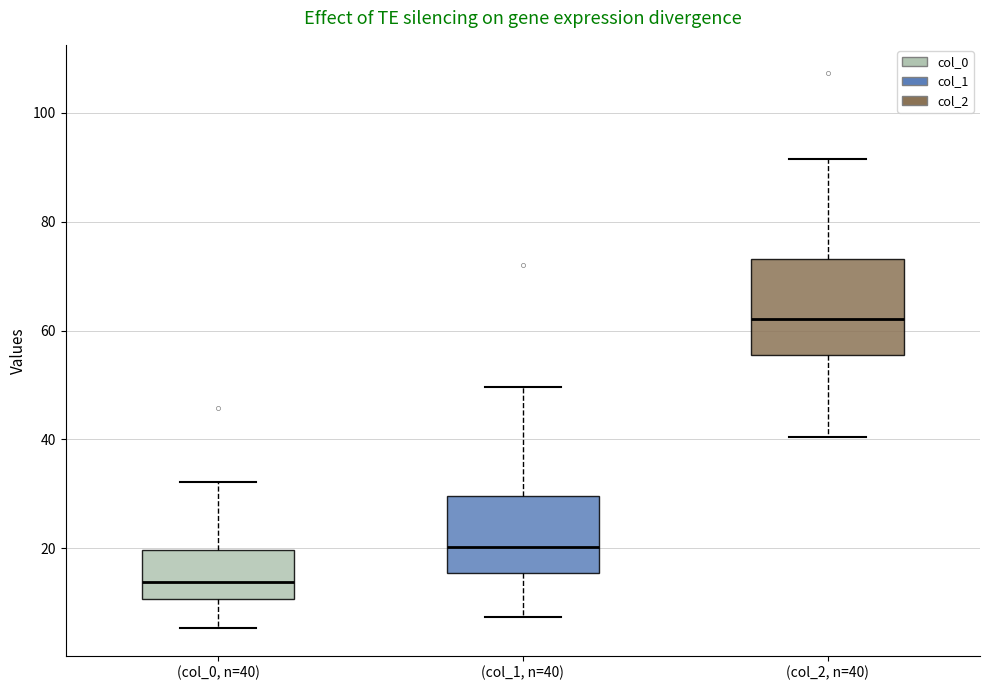

Where is the upper edge of the box for (col_0, n=40) on the y-axis? The values are not printed on the chart, so give them approximately, as read against the axis.

20